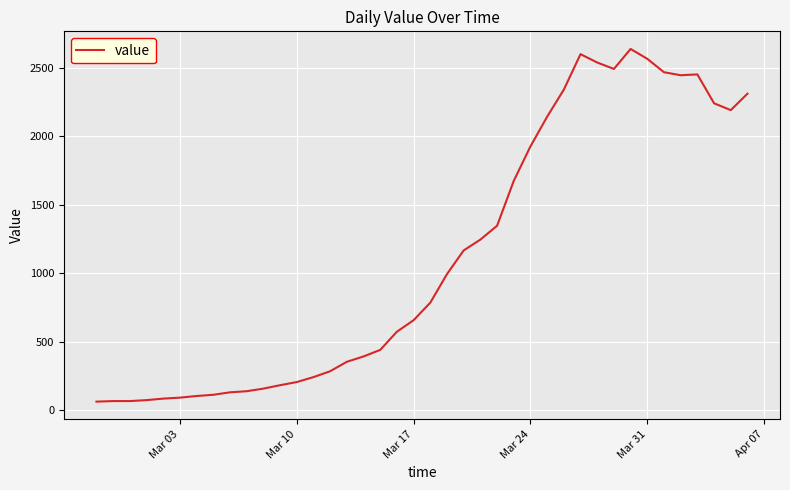

What is the minimum value shown in the chart?

61